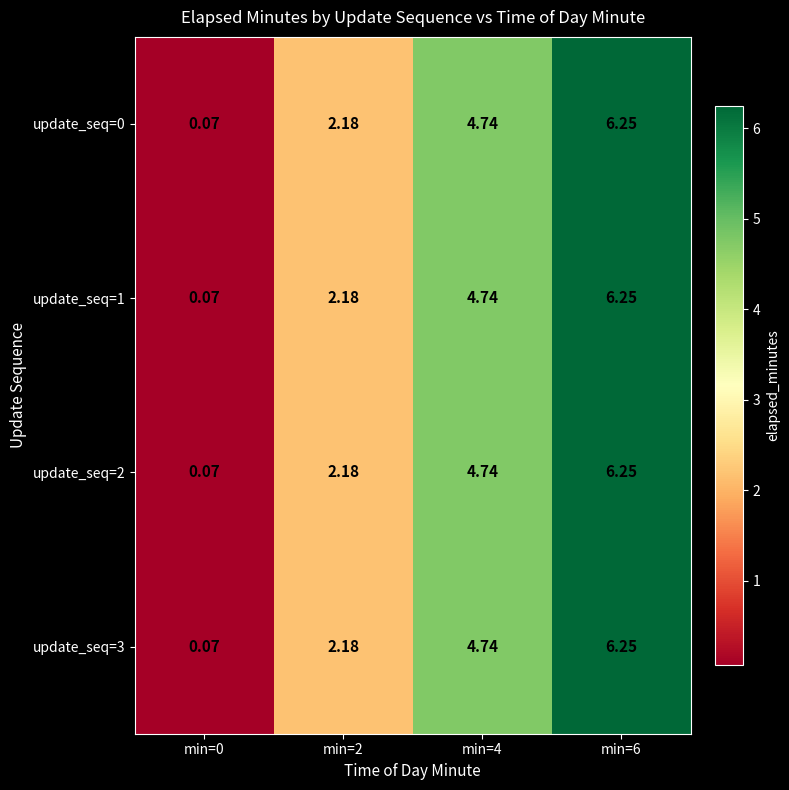

Is the value of update_seq=0 at min=2 greater than the value of update_seq=1 at min=4?

No